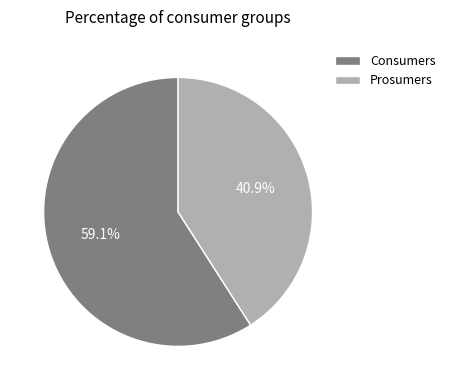

To the nearest percent, what is the average slice percentage?

50%